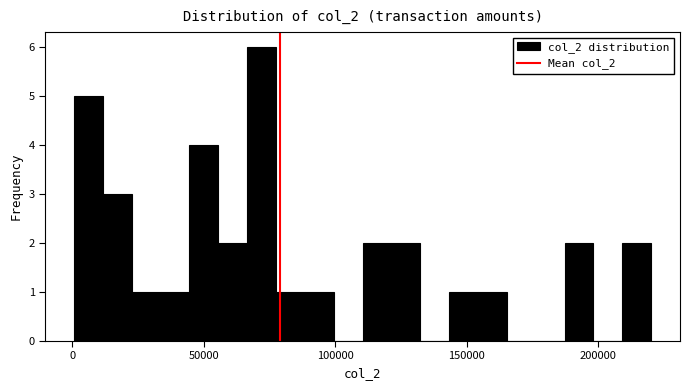

Around what value on the x-axis is the tallest bar? Give the approximate position of its centre, as read against the axis.

70000